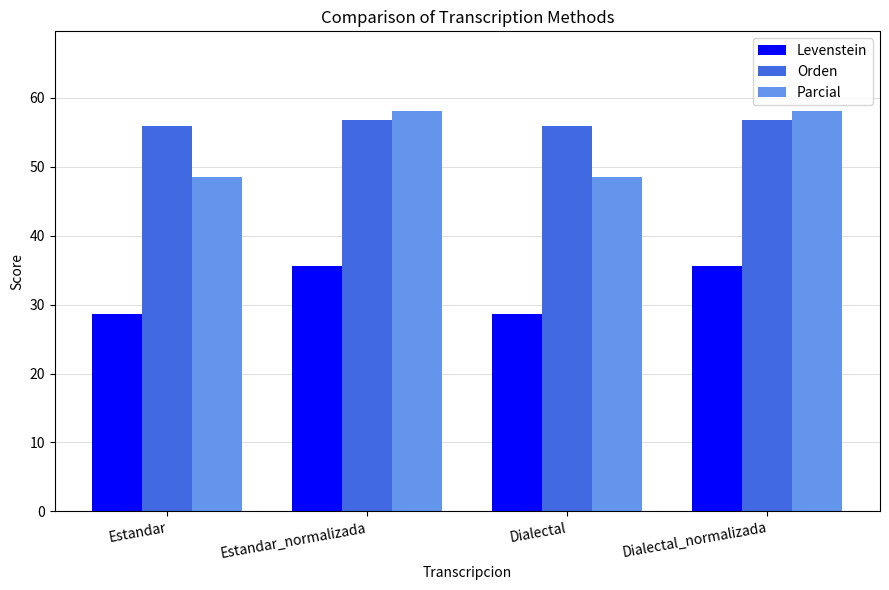

At Estandar, list the series in order from largest to smallest.

Orden, Parcial, Levenstein